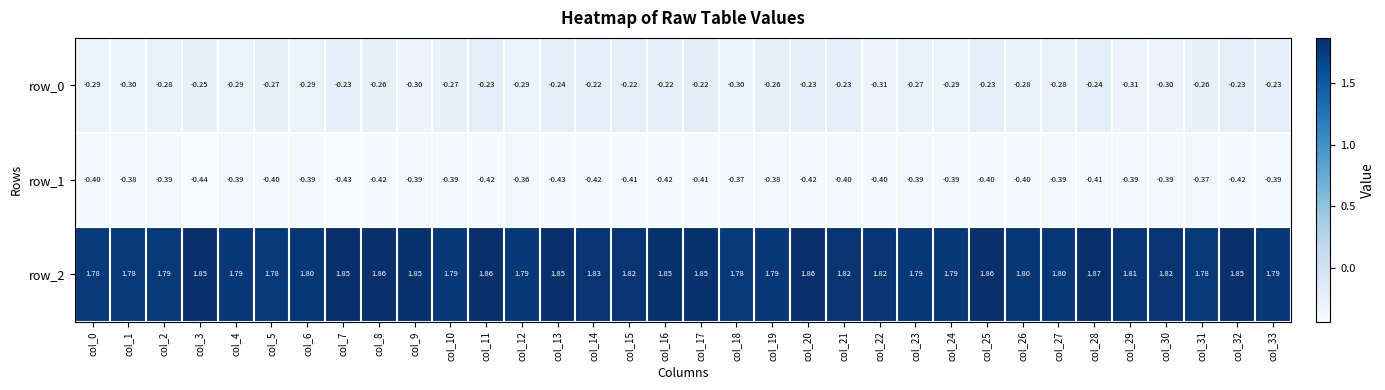

Is the value of row_0 at col_3 greater than the value of row_2 at col_5?

No